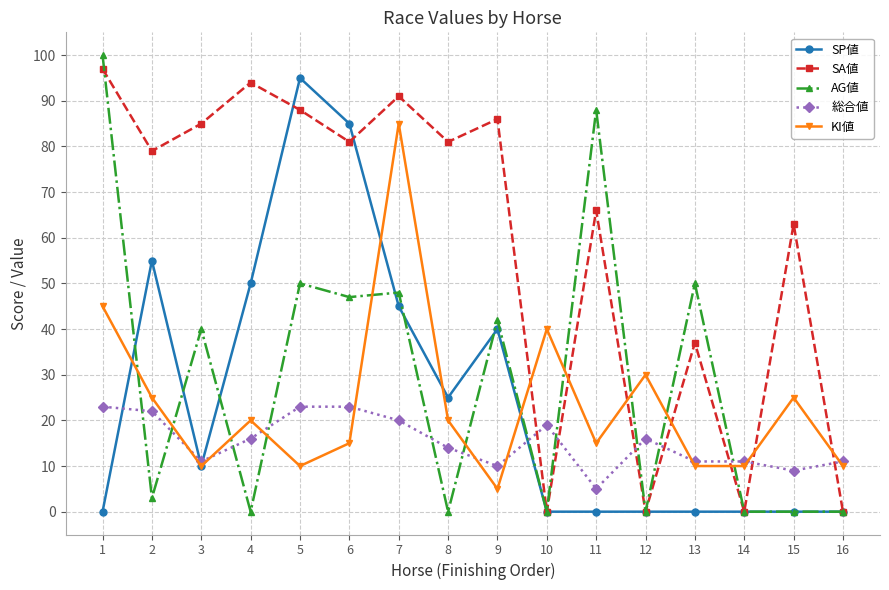

Which series has the largest range (max minus min)?

AG値